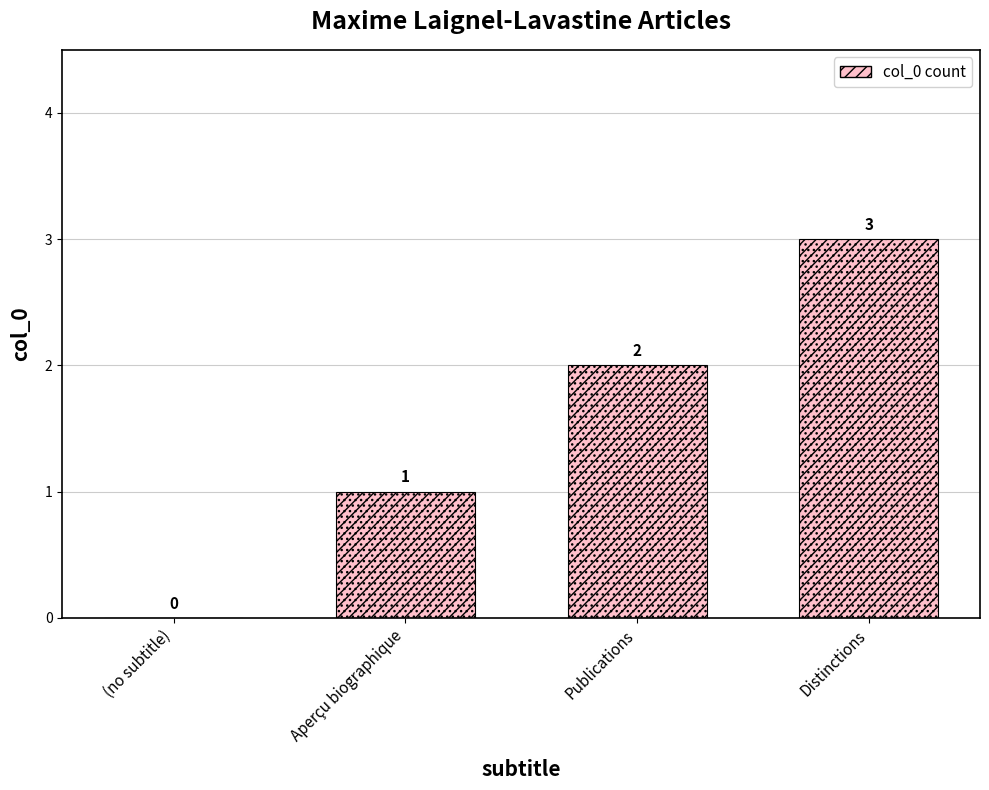

Between Aperçu biographique and Publications, which series saw the biggest shift?

col_0 count (hatch)